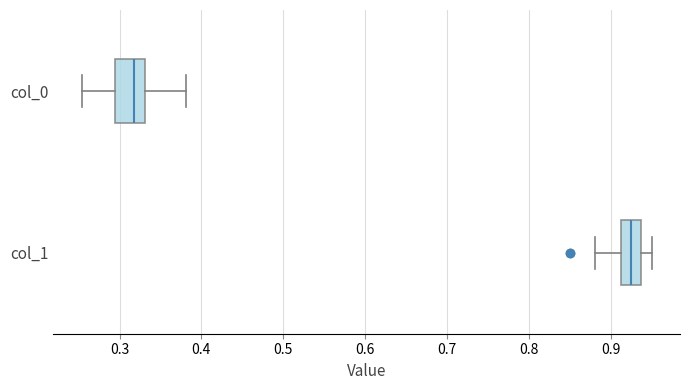

Which box has the furthest to the right median line?

col_1